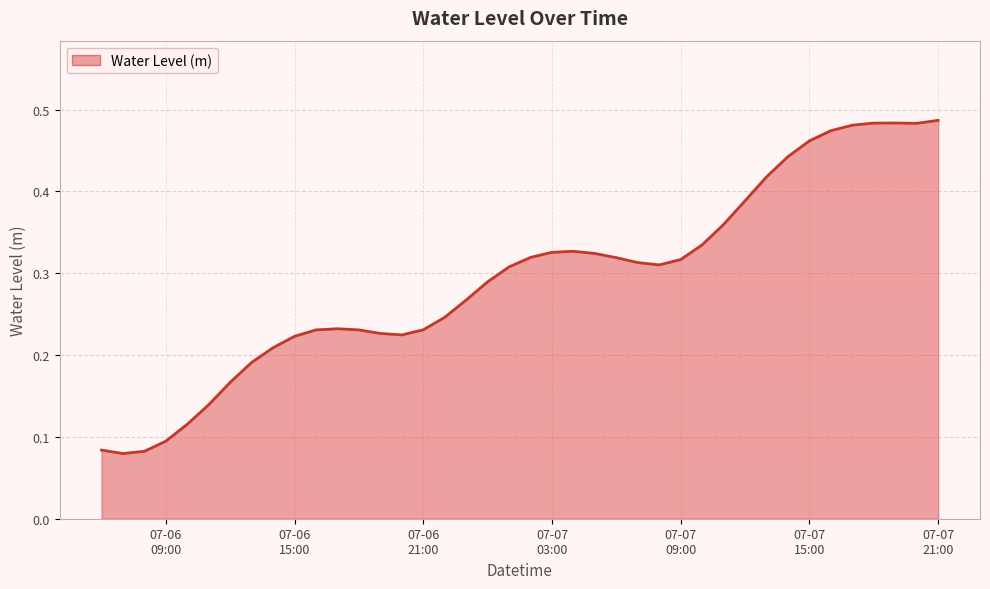

How many values are between 0 and 1?

40